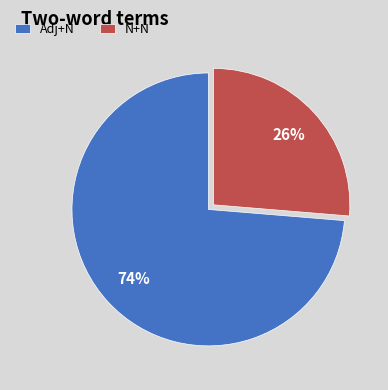

To the nearest percent, what is the combined percentage of Adj+N and N+N?

100%